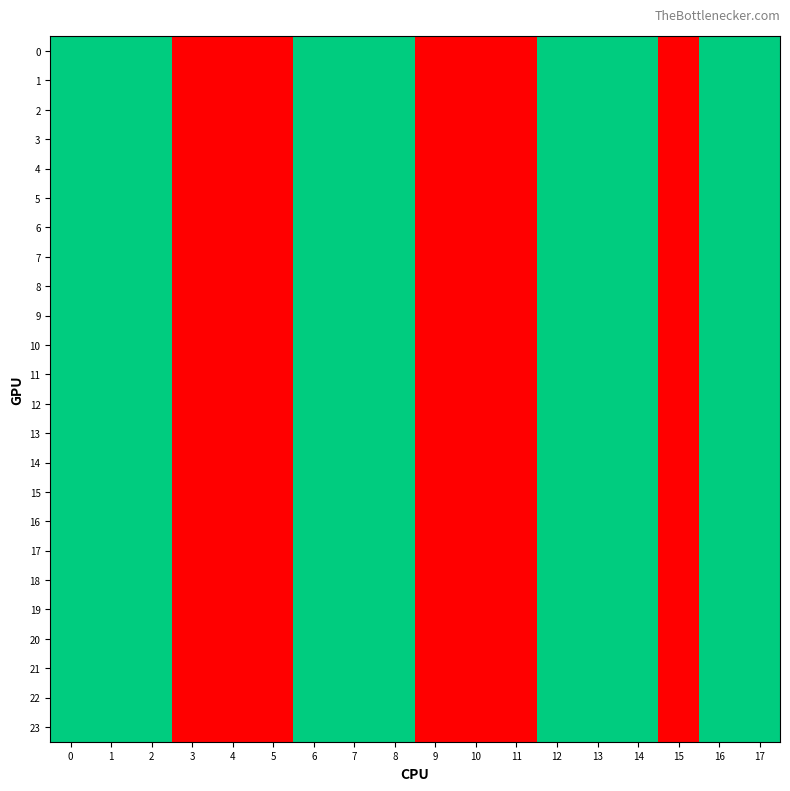

Reading right to left, what are all the values shown in this chart?

0: 17=2	16=2	15=1	14=2	13=2	12=2	11=1	10=1	9=1	8=2	7=2	6=2	5=1	4=1	3=1	2=2	1=2	0=2
1: 17=2	16=2	15=1	14=2	13=2	12=2	11=1	10=1	9=1	8=2	7=2	6=2	5=1	4=1	3=1	2=2	1=2	0=2
2: 17=2	16=2	15=1	14=2	13=2	12=2	11=1	10=1	9=1	8=2	7=2	6=2	5=1	4=1	3=1	2=2	1=2	0=2
3: 17=2	16=2	15=1	14=2	13=2	12=2	11=1	10=1	9=1	8=2	7=2	6=2	5=1	4=1	3=1	2=2	1=2	0=2
4: 17=2	16=2	15=1	14=2	13=2	12=2	11=1	10=1	9=1	8=2	7=2	6=2	5=1	4=1	3=1	2=2	1=2	0=2
5: 17=2	16=2	15=1	14=2	13=2	12=2	11=1	10=1	9=1	8=2	7=2	6=2	5=1	4=1	3=1	2=2	1=2	0=2
6: 17=2	16=2	15=1	14=2	13=2	12=2	11=1	10=1	9=1	8=2	7=2	6=2	5=1	4=1	3=1	2=2	1=2	0=2
7: 17=2	16=2	15=1	14=2	13=2	12=2	11=1	10=1	9=1	8=2	7=2	6=2	5=1	4=1	3=1	2=2	1=2	0=2
8: 17=2	16=2	15=1	14=2	13=2	12=2	11=1	10=1	9=1	8=2	7=2	6=2	5=1	4=1	3=1	2=2	1=2	0=2
9: 17=2	16=2	15=1	14=2	13=2	12=2	11=1	10=1	9=1	8=2	7=2	6=2	5=1	4=1	3=1	2=2	1=2	0=2
10: 17=2	16=2	15=1	14=2	13=2	12=2	11=1	10=1	9=1	8=2	7=2	6=2	5=1	4=1	3=1	2=2	1=2	0=2
11: 17=2	16=2	15=1	14=2	13=2	12=2	11=1	10=1	9=1	8=2	7=2	6=2	5=1	4=1	3=1	2=2	1=2	0=2
12: 17=2	16=2	15=1	14=2	13=2	12=2	11=1	10=1	9=1	8=2	7=2	6=2	5=1	4=1	3=1	2=2	1=2	0=2
13: 17=2	16=2	15=1	14=2	13=2	12=2	11=1	10=1	9=1	8=2	7=2	6=2	5=1	4=1	3=1	2=2	1=2	0=2
14: 17=2	16=2	15=1	14=2	13=2	12=2	11=1	10=1	9=1	8=2	7=2	6=2	5=1	4=1	3=1	2=2	1=2	0=2
15: 17=2	16=2	15=1	14=2	13=2	12=2	11=1	10=1	9=1	8=2	7=2	6=2	5=1	4=1	3=1	2=2	1=2	0=2
16: 17=2	16=2	15=1	14=2	13=2	12=2	11=1	10=1	9=1	8=2	7=2	6=2	5=1	4=1	3=1	2=2	1=2	0=2
17: 17=2	16=2	15=1	14=2	13=2	12=2	11=1	10=1	9=1	8=2	7=2	6=2	5=1	4=1	3=1	2=2	1=2	0=2
18: 17=2	16=2	15=1	14=2	13=2	12=2	11=1	10=1	9=1	8=2	7=2	6=2	5=1	4=1	3=1	2=2	1=2	0=2
19: 17=2	16=2	15=1	14=2	13=2	12=2	11=1	10=1	9=1	8=2	7=2	6=2	5=1	4=1	3=1	2=2	1=2	0=2
20: 17=2	16=2	15=1	14=2	13=2	12=2	11=1	10=1	9=1	8=2	7=2	6=2	5=1	4=1	3=1	2=2	1=2	0=2
21: 17=2	16=2	15=1	14=2	13=2	12=2	11=1	10=1	9=1	8=2	7=2	6=2	5=1	4=1	3=1	2=2	1=2	0=2
22: 17=2	16=2	15=1	14=2	13=2	12=2	11=1	10=1	9=1	8=2	7=2	6=2	5=1	4=1	3=1	2=2	1=2	0=2
23: 17=2	16=2	15=1	14=2	13=2	12=2	11=1	10=1	9=1	8=2	7=2	6=2	5=1	4=1	3=1	2=2	1=2	0=2